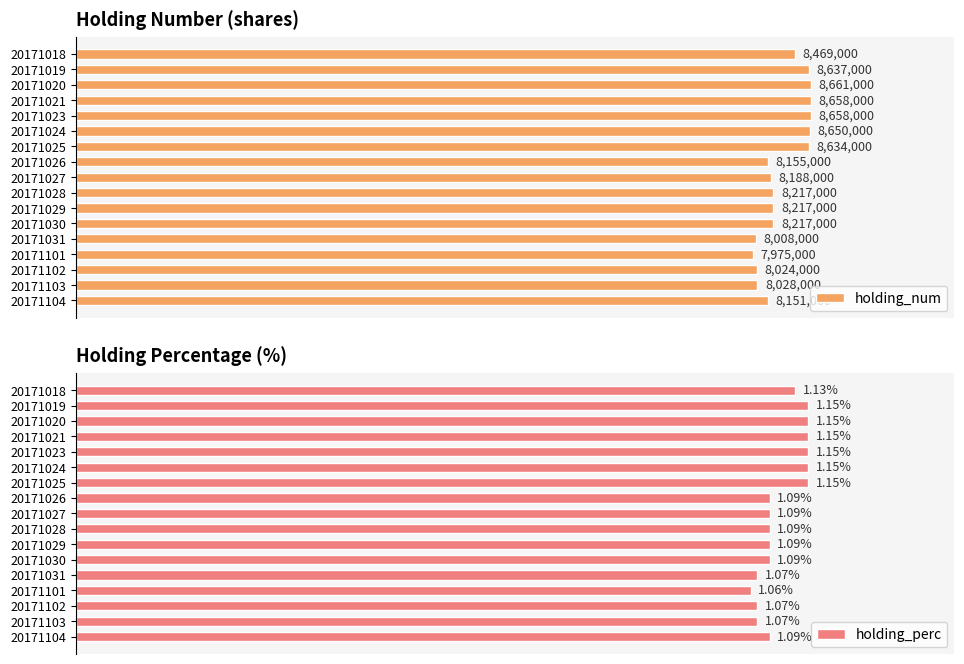

How many data points in holding_num are less than 8217000?

7